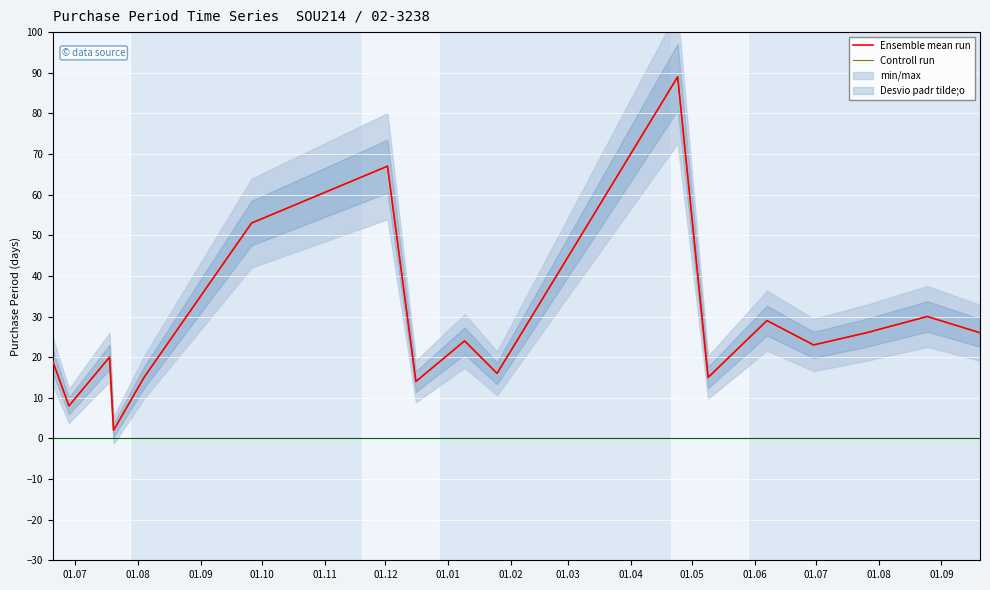

At which category does Controll run reach its first local peak?

01.09